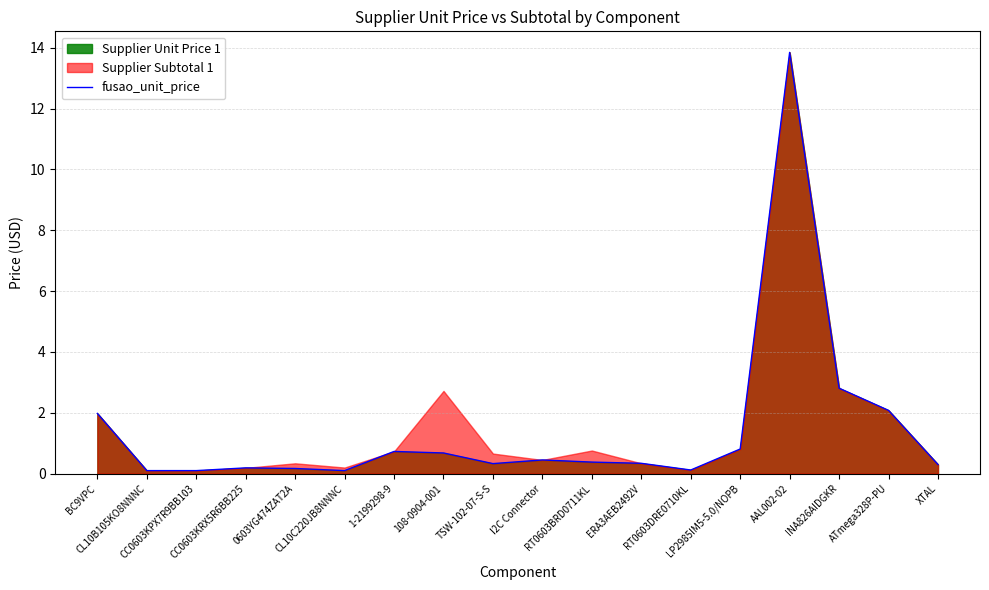

Reading left to right, extract all data points from this chart.

2.0	0.1	0.1	0.2	0.2	0.1	0.7	0.7	0.3	0.5	0.4	0.3	0.1	0.8	13.8	2.8	2.1	0.3